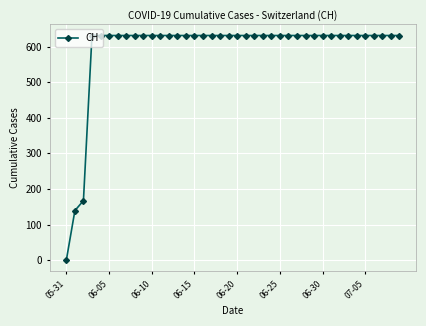

What is the greatest value displayed?

631